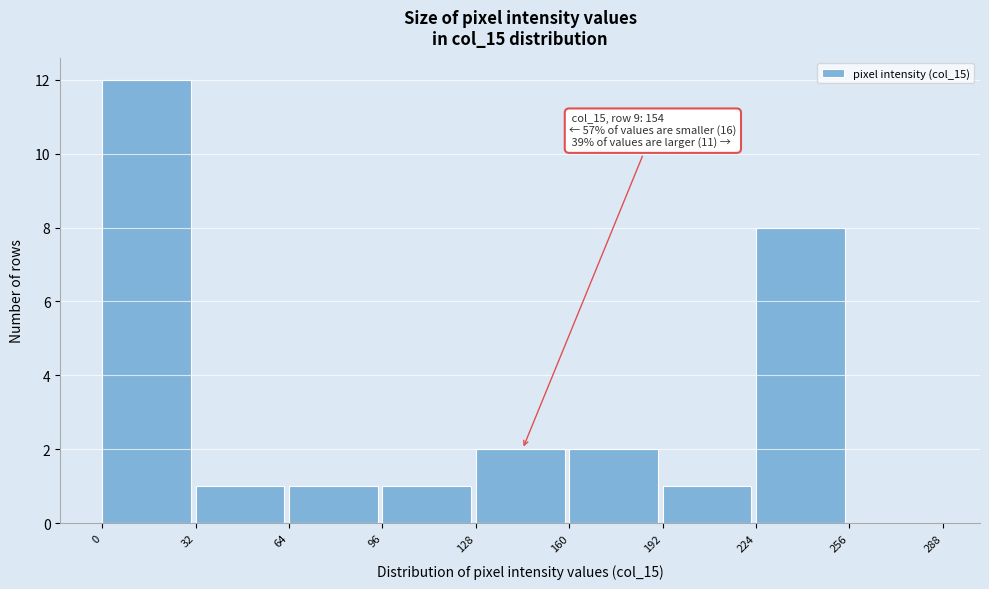

Over which range of the x-axis is the bar tallest?

0 to 32